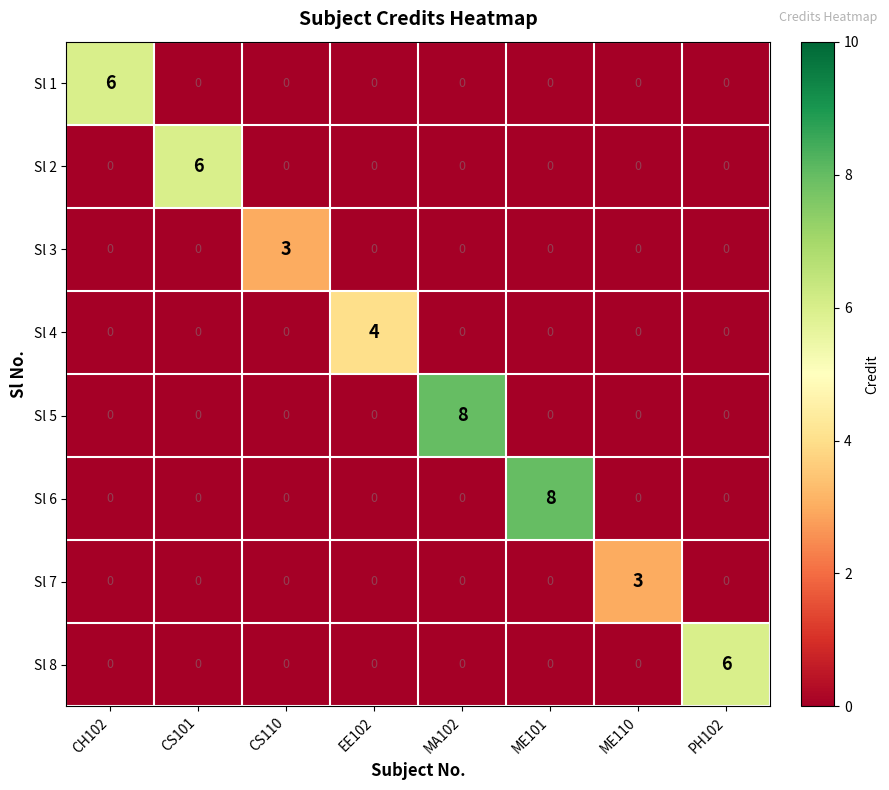

How many Sl 5 values are between 0 and 1?

7